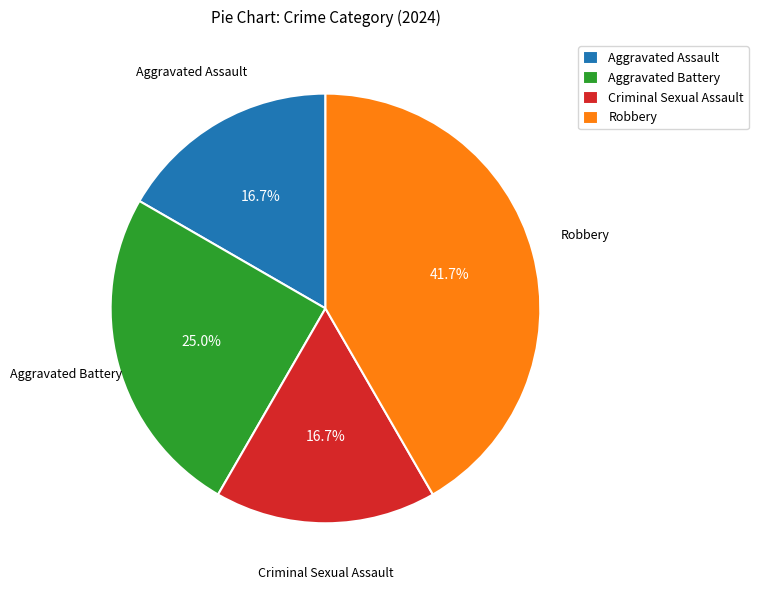

Does any single category account for the majority?

No